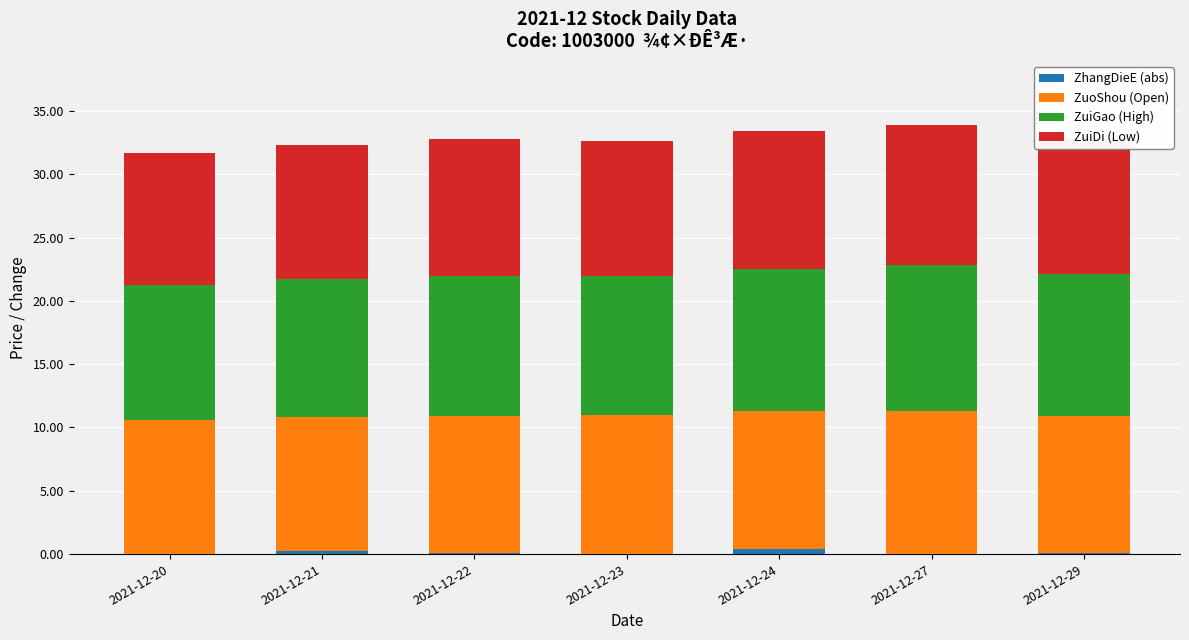

How many data points does each series have?

7